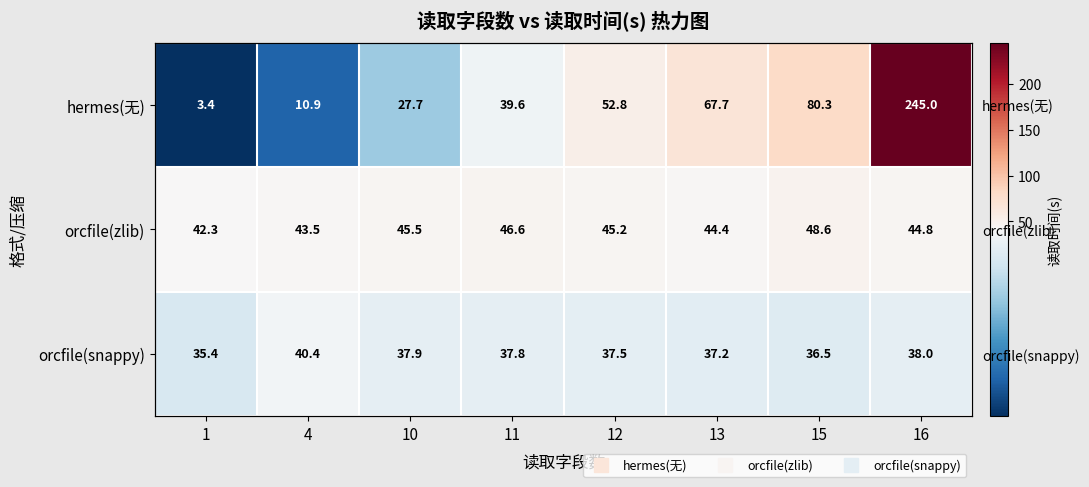

What value does the hermes(无) series have at 16?

245.0